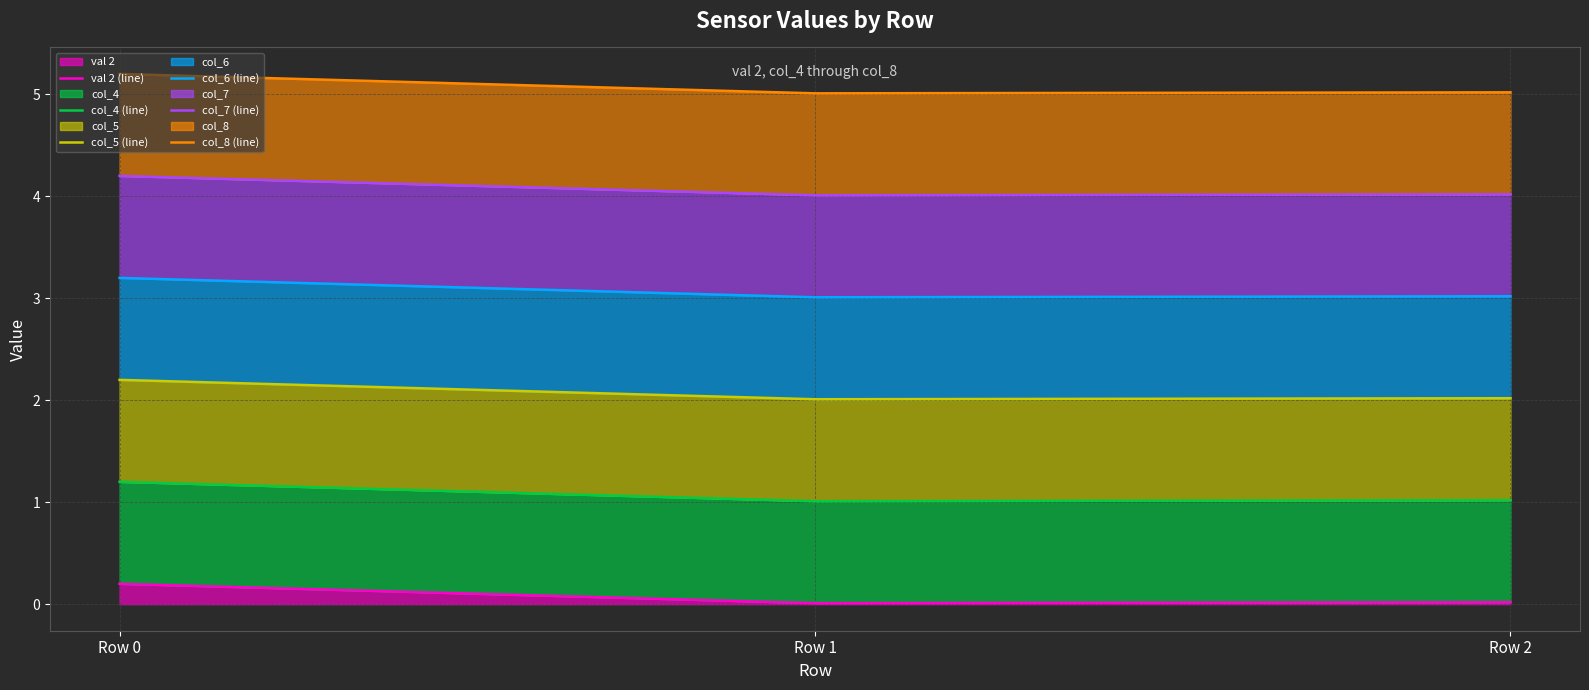

What is the difference between the maximum and second lowest values in the col_5 (line) series?

0.2